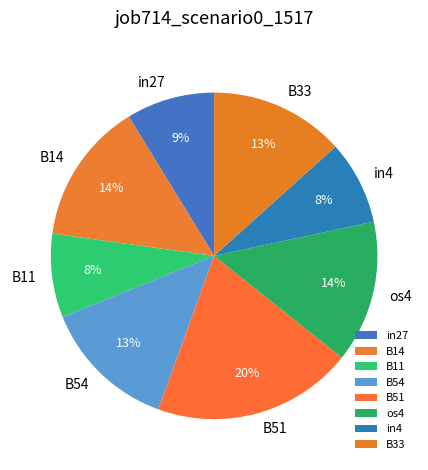

Is there any slice that represents more than half of the pie?

No